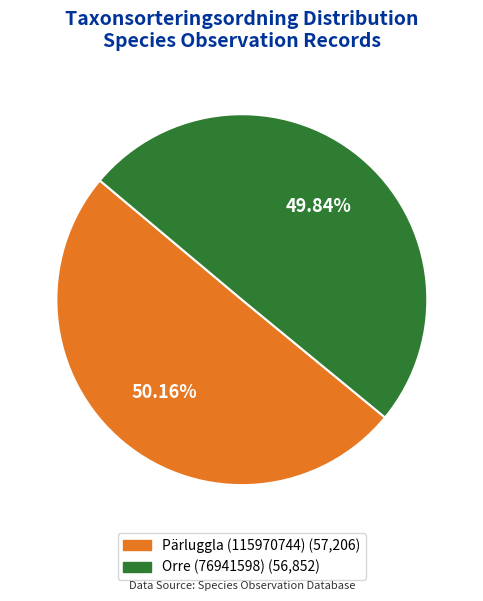

Is there any slice that represents more than half of the pie?

Yes